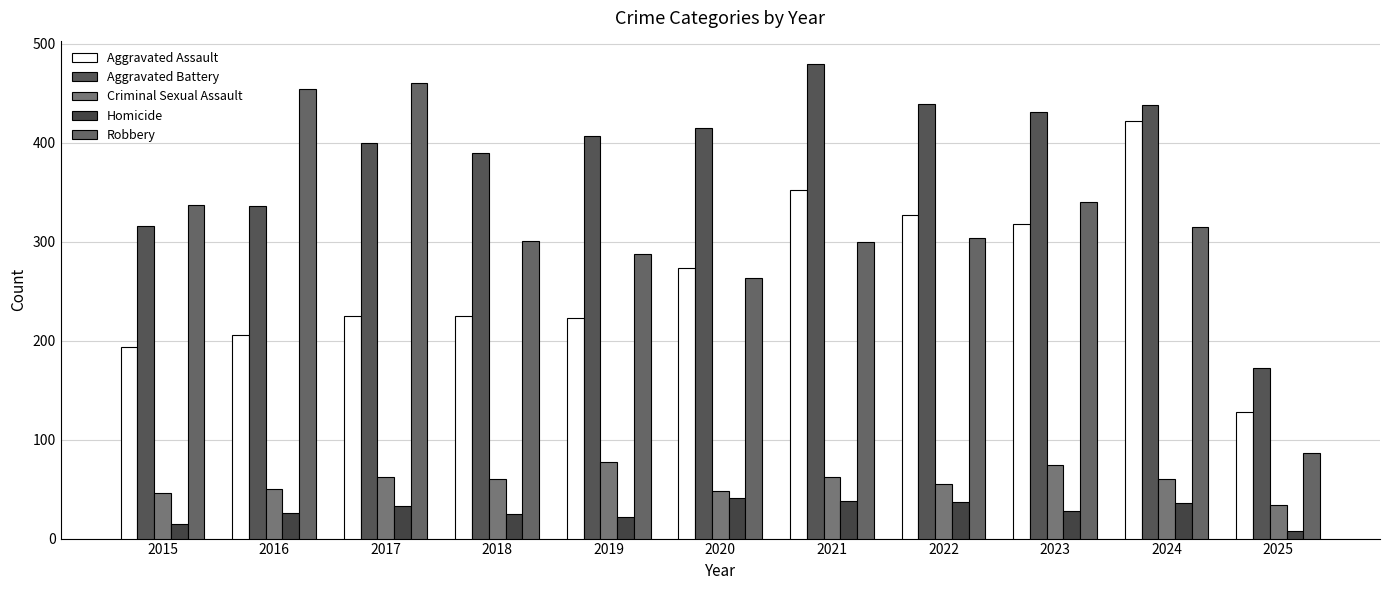

Reading right to left, transcribe all the data shown in this chart.

Aggravated Assault: 2025=128	2024=422	2023=318	2022=327	2021=352	2020=273	2019=223	2018=225	2017=225	2016=206	2015=194
Aggravated Battery: 2025=172	2024=438	2023=431	2022=439	2021=479	2020=415	2019=407	2018=389	2017=400	2016=336	2015=316
Criminal Sexual Assault: 2025=34	2024=60	2023=74	2022=55	2021=62	2020=48	2019=77	2018=60	2017=62	2016=50	2015=46
Homicide: 2025=8	2024=36	2023=28	2022=37	2021=38	2020=41	2019=22	2018=25	2017=33	2016=26	2015=15
Robbery: 2025=86	2024=315	2023=340	2022=304	2021=300	2020=263	2019=287	2018=301	2017=460	2016=454	2015=337